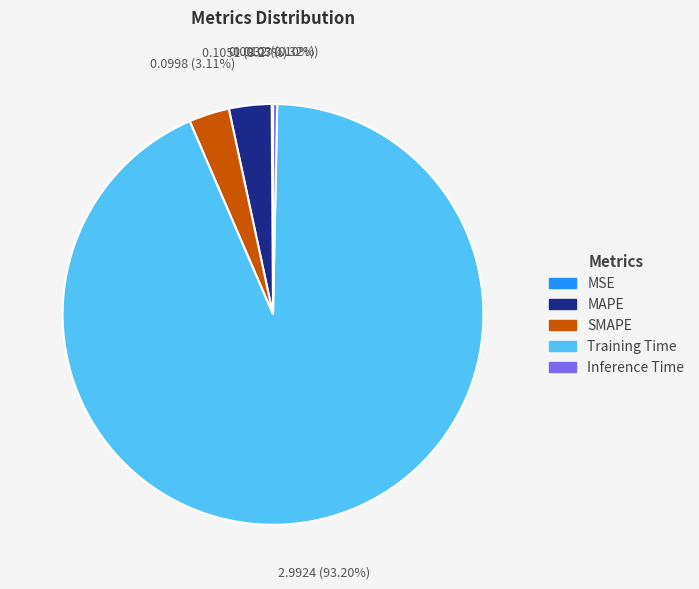

Which category has the biggest portion of the pie?

Training Time